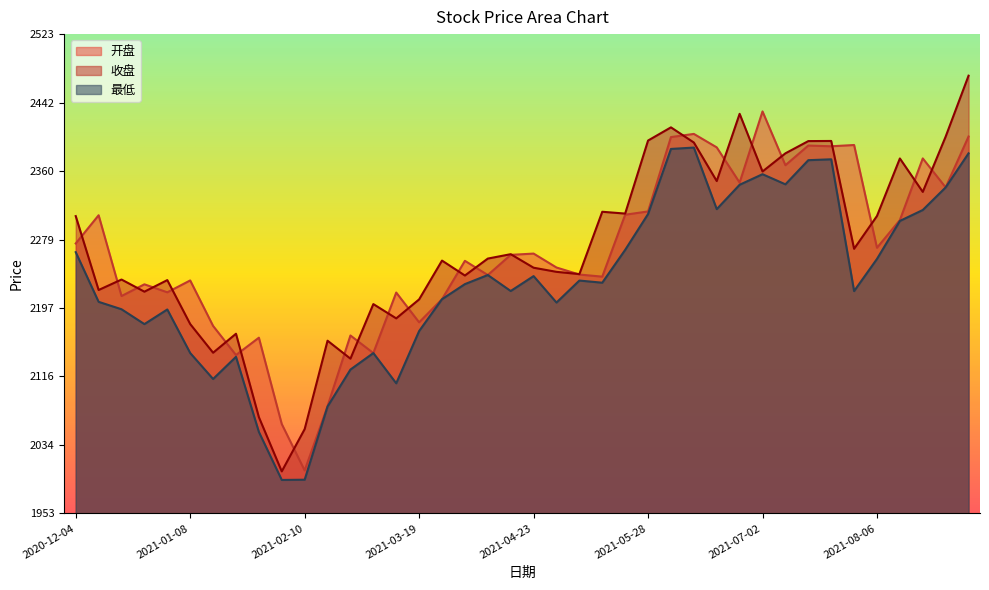

What is the average value of the 开盘 series?

2264.3